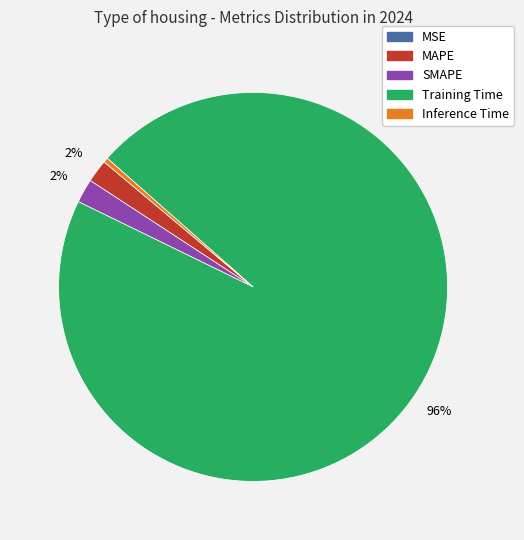

To the nearest percent, what percentage of the pie is MAPE?

2%